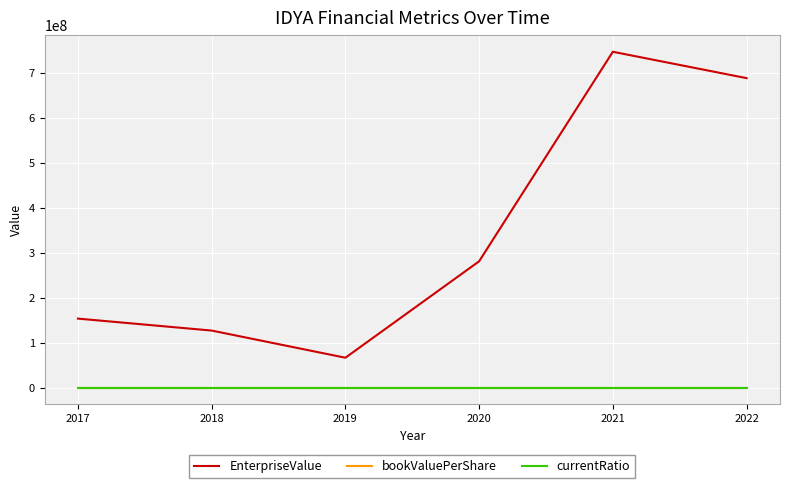

What is the difference between the highest and lowest values at 2019?

66432169.5